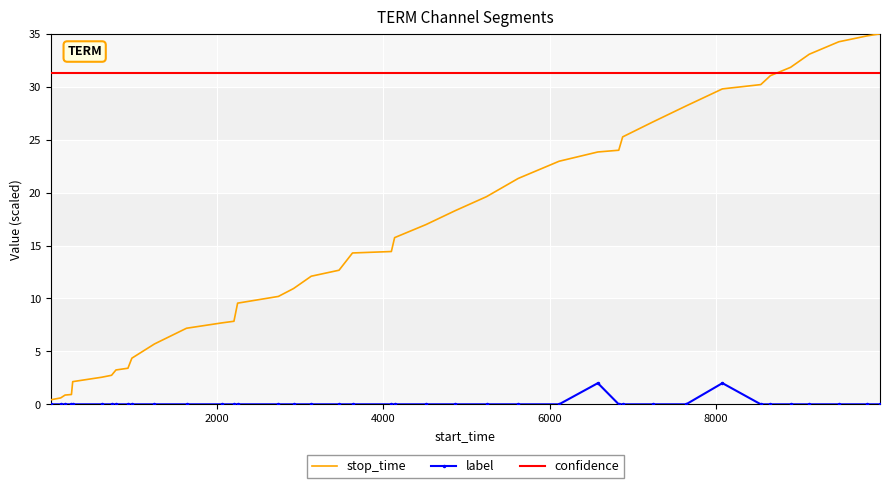

What is the sum of all label values?

4.0